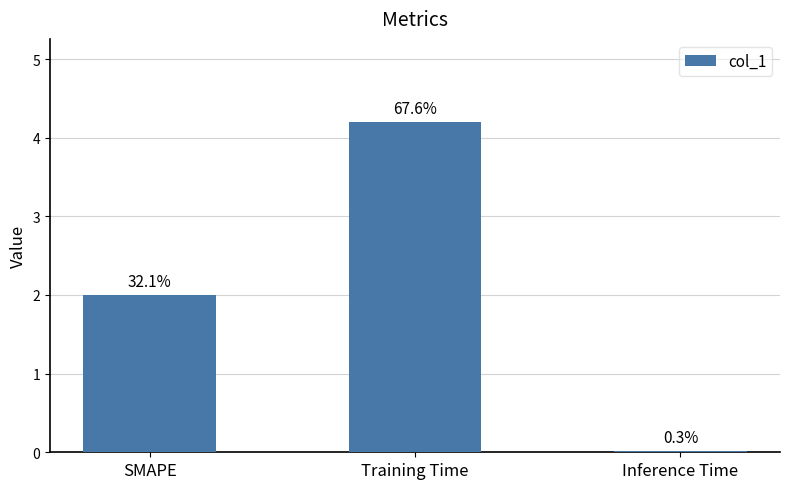

Are the bars horizontal?

No